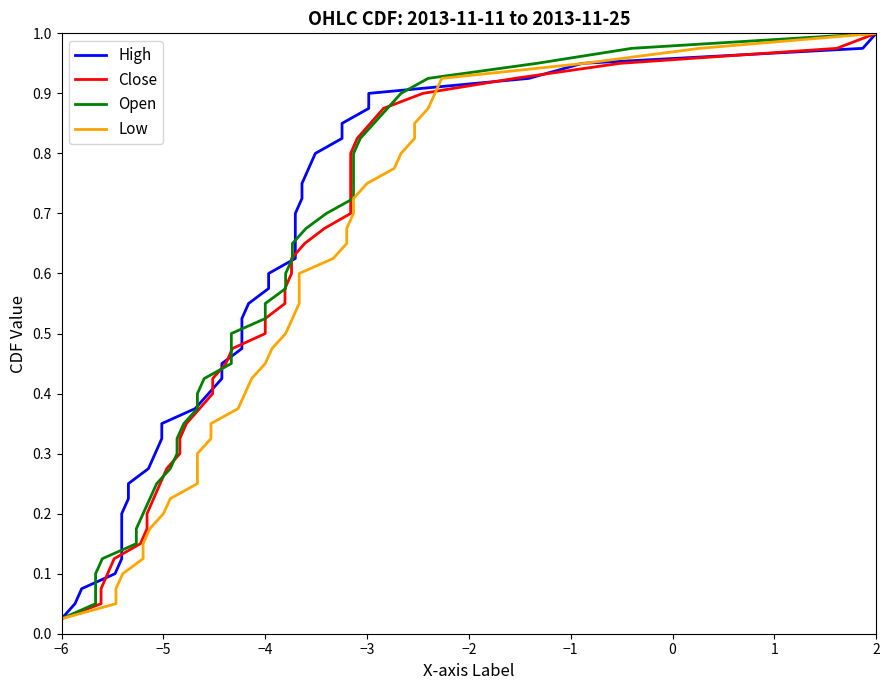

What are all the series names shown in the legend?

High, Close, Open, Low